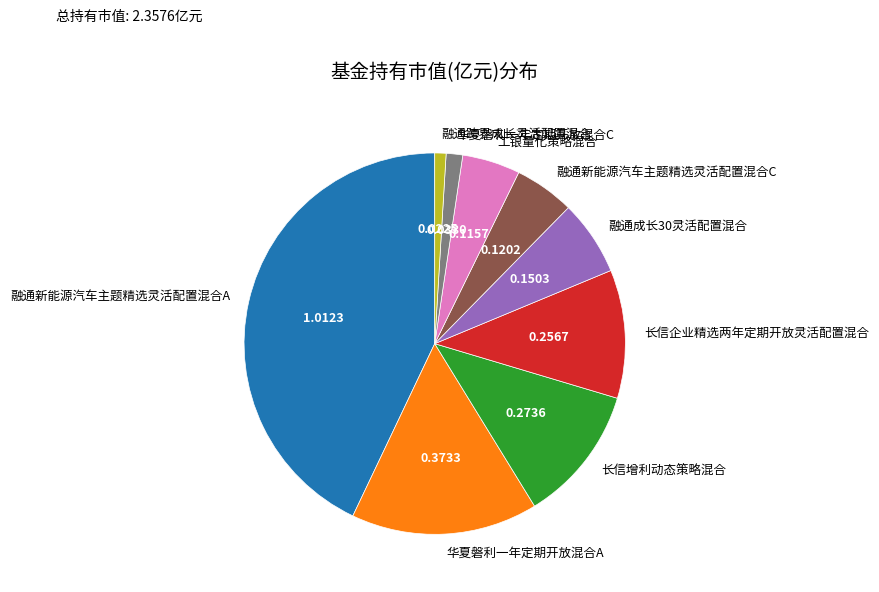

Does any single category account for the majority?

No